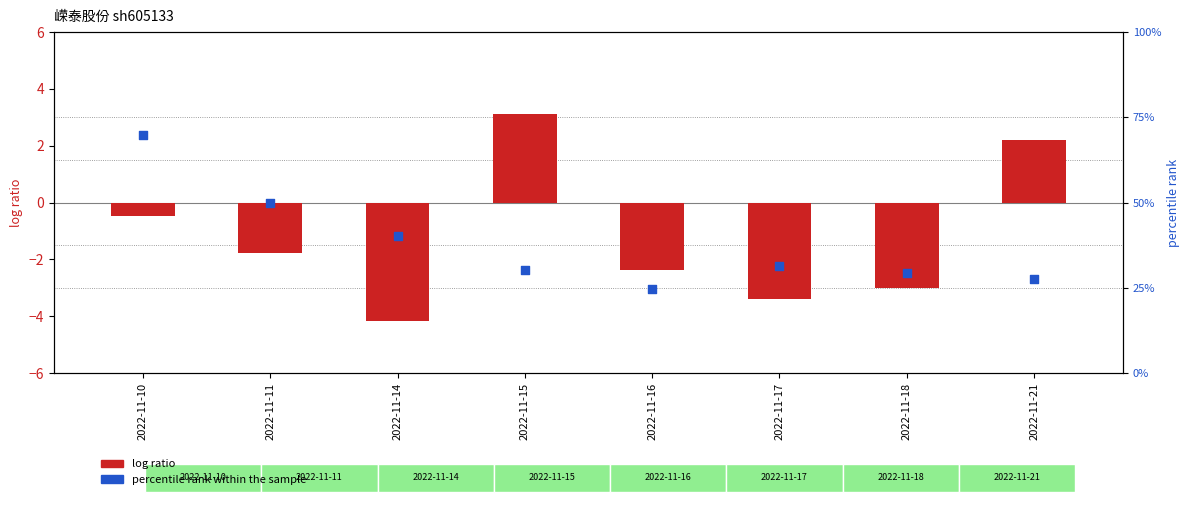

At how many categories does at least one series exceed 0?

8